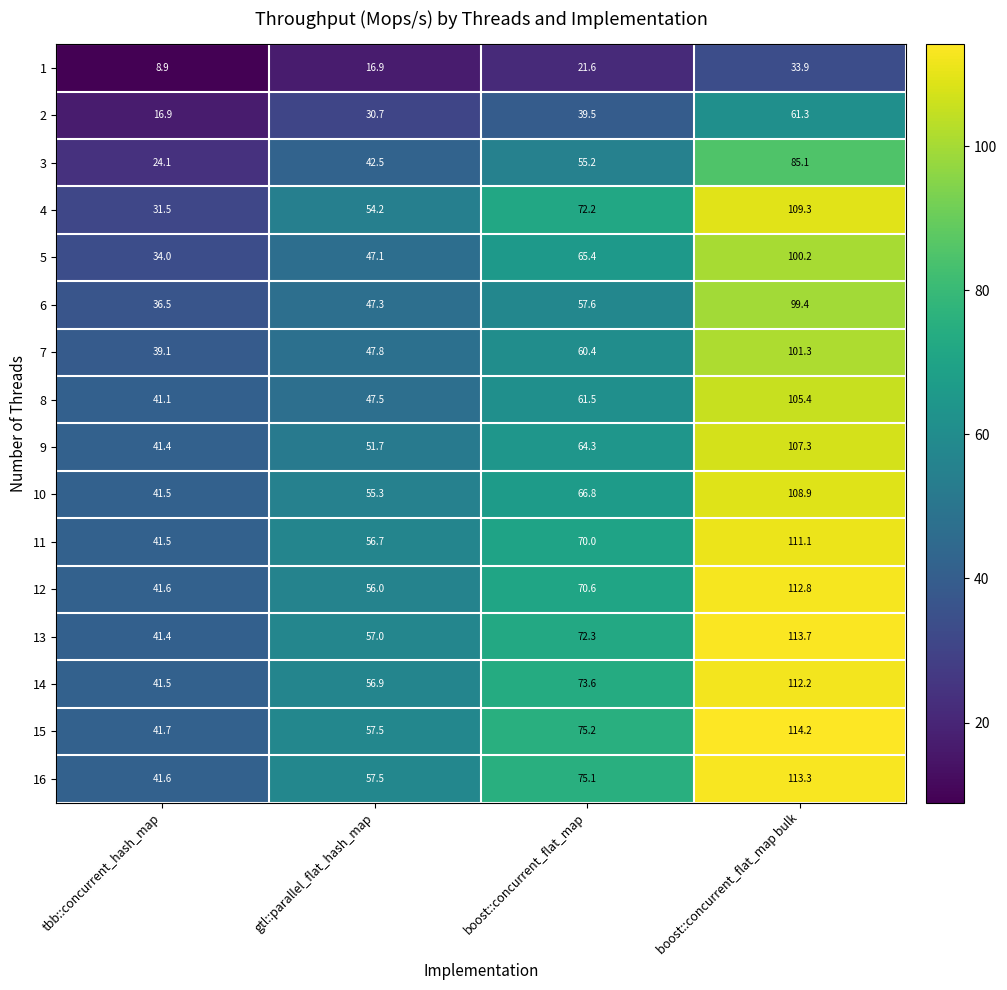

At which label is 8 closest to 73?

boost::concurrent_flat_map